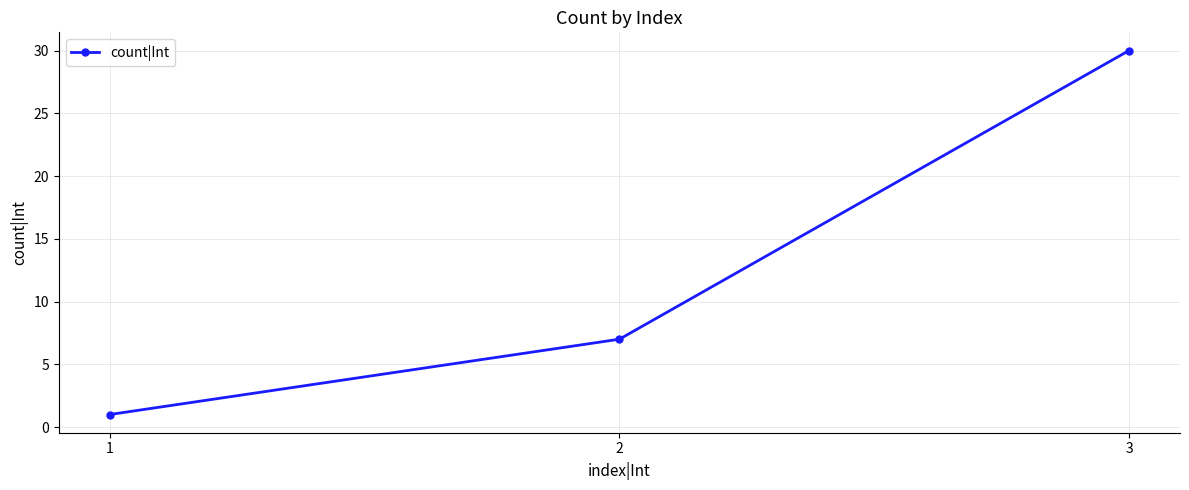

Is this an area chart (filled region under the line)?

No